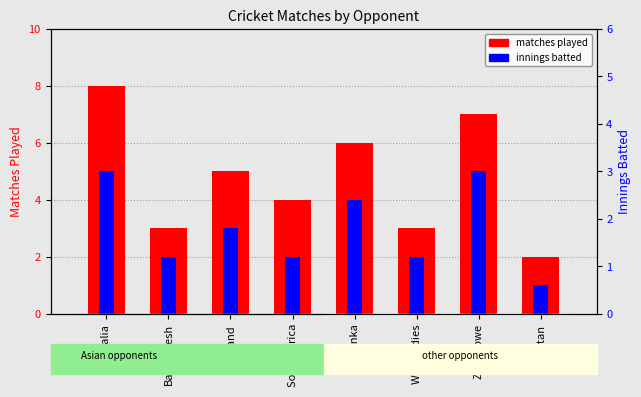

Reading right to left, extract all data points from this chart.

matches played: Pakistan=2	Zimbabwe=7	West Indies=3	Sri Lanka=6	South Africa=4	England=5	Bangladesh=3	Australia=8
innings batted: Pakistan=1	Zimbabwe=5	West Indies=2	Sri Lanka=4	South Africa=2	England=3	Bangladesh=2	Australia=5